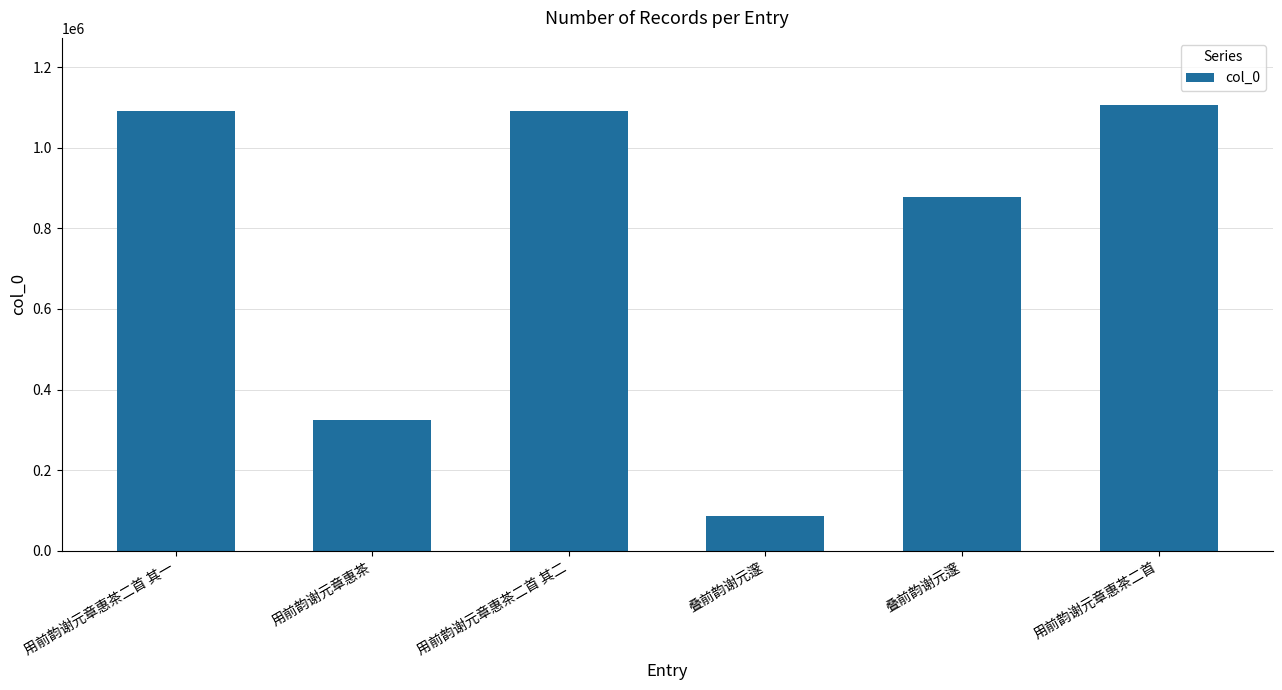

The value at 用前韵谢元章惠茶 is 97499. True or false?

False